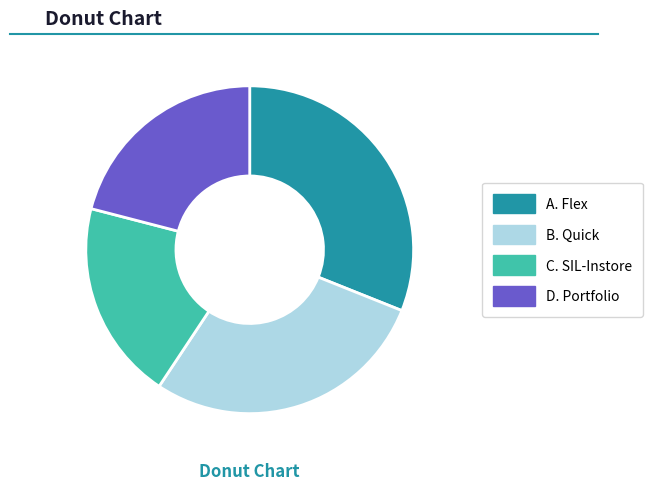

How many slices are in this pie chart?

4